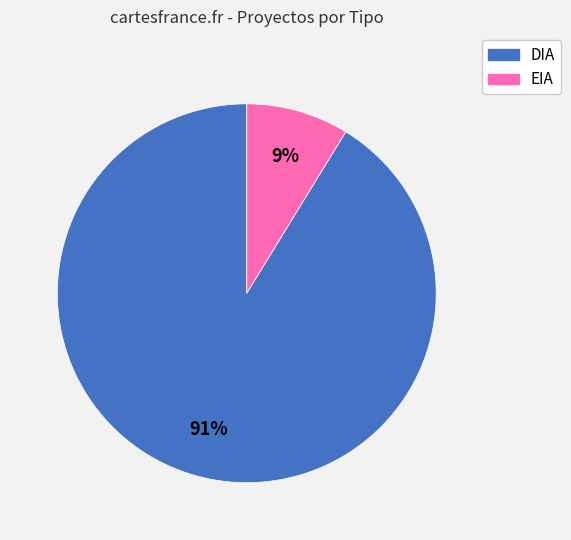

What is the majority slice?

DIA